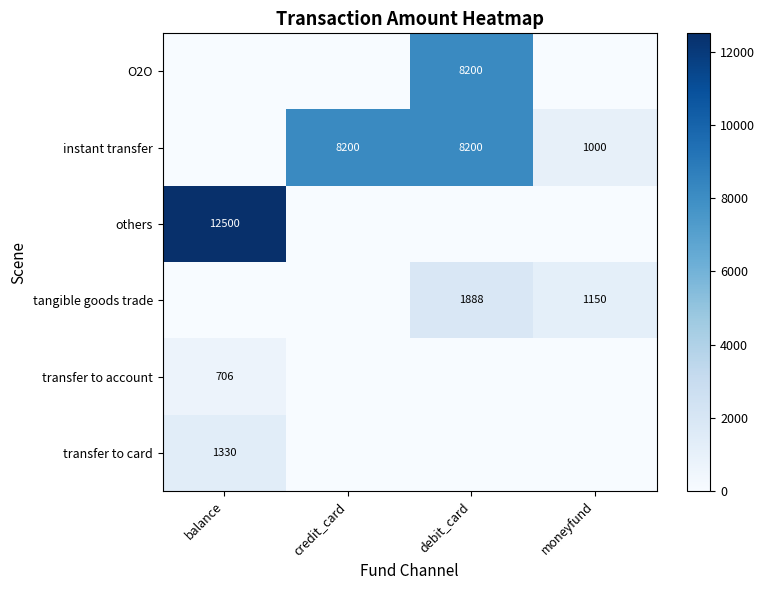

True or false: transfer to account has a value of 706 at balance.

True